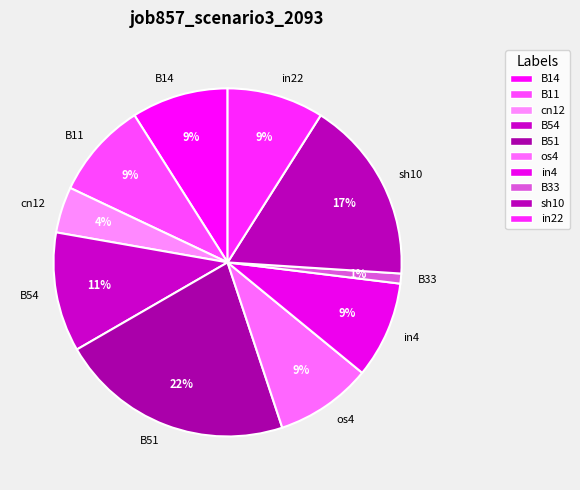

To the nearest percent, what is the average slice percentage?

10%